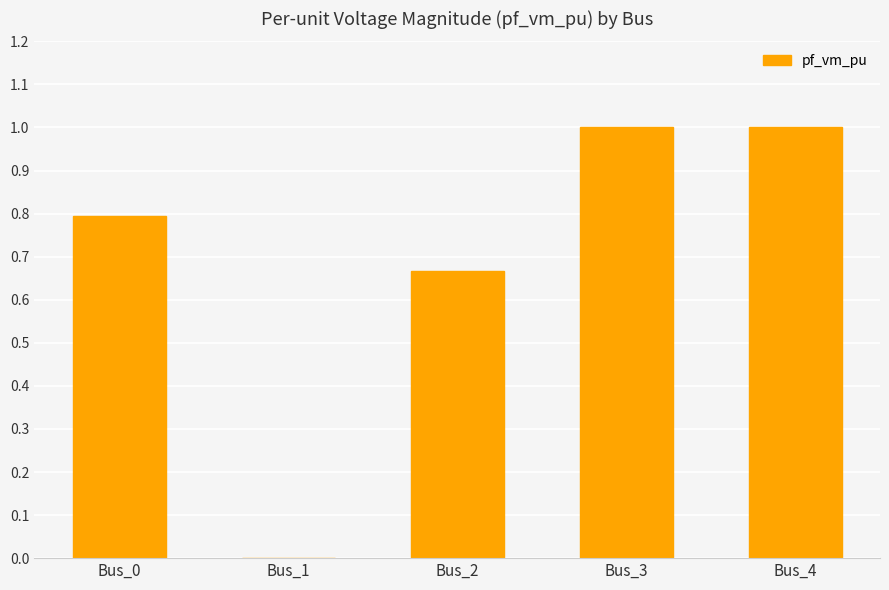

True or false: the data shows 1.0 at Bus_3.

True